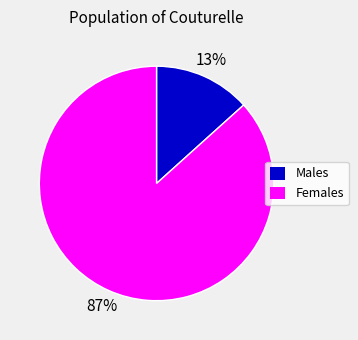

Is there any slice that represents more than half of the pie?

Yes